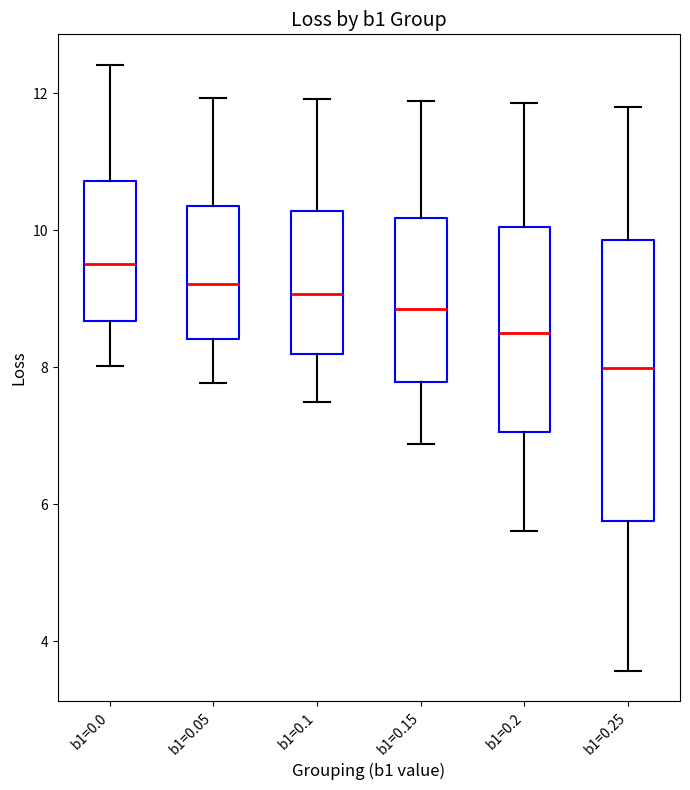

Which box is the tallest, from its lower edge to its upper edge?

b1=0.25